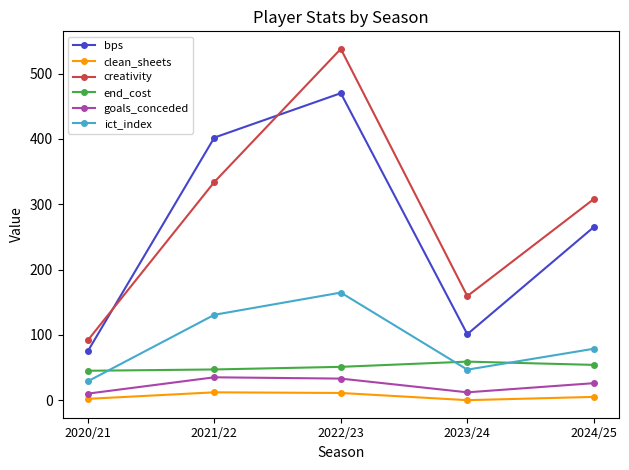

Which series changed the most between 2021/22 and 2023/24?

bps